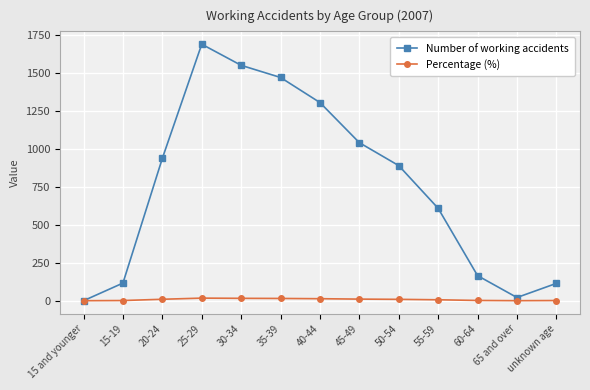

Rank the series by their maximum value, from highest to lowest.

Number of working accidents, Percentage (%)